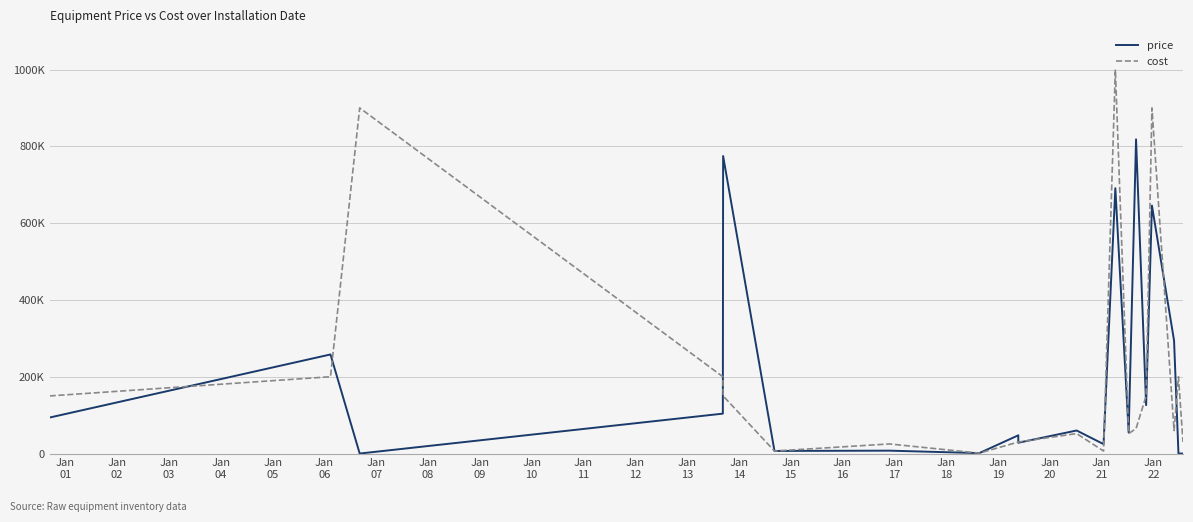

Which series ends up on top after the final intersection of cost and price?

cost